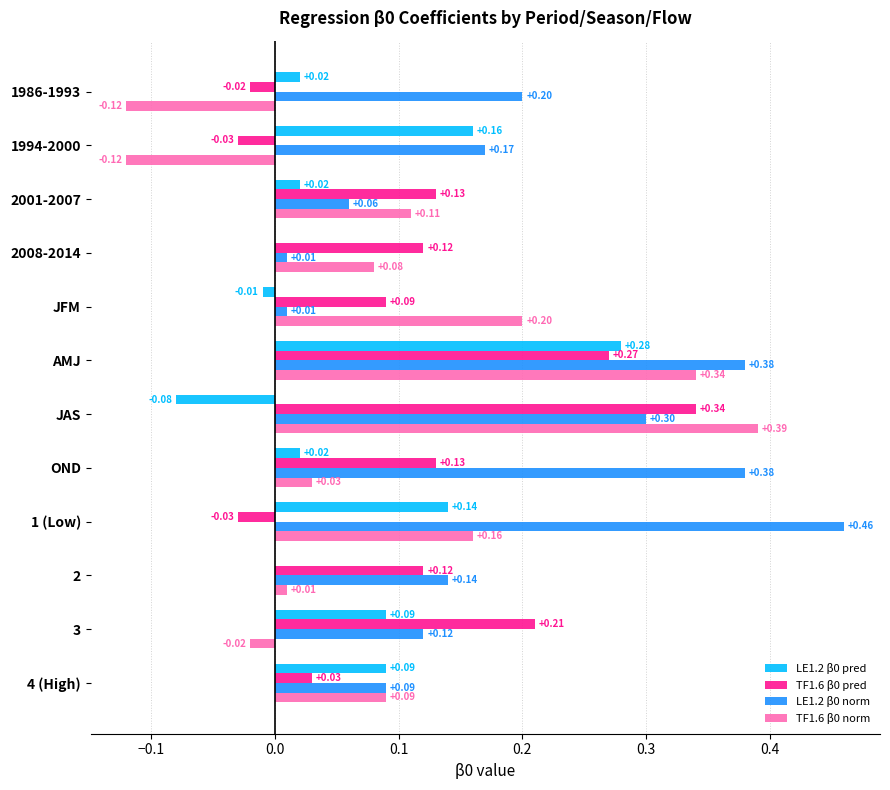

At which label does LE1.2 β0 pred reach its peak?

AMJ